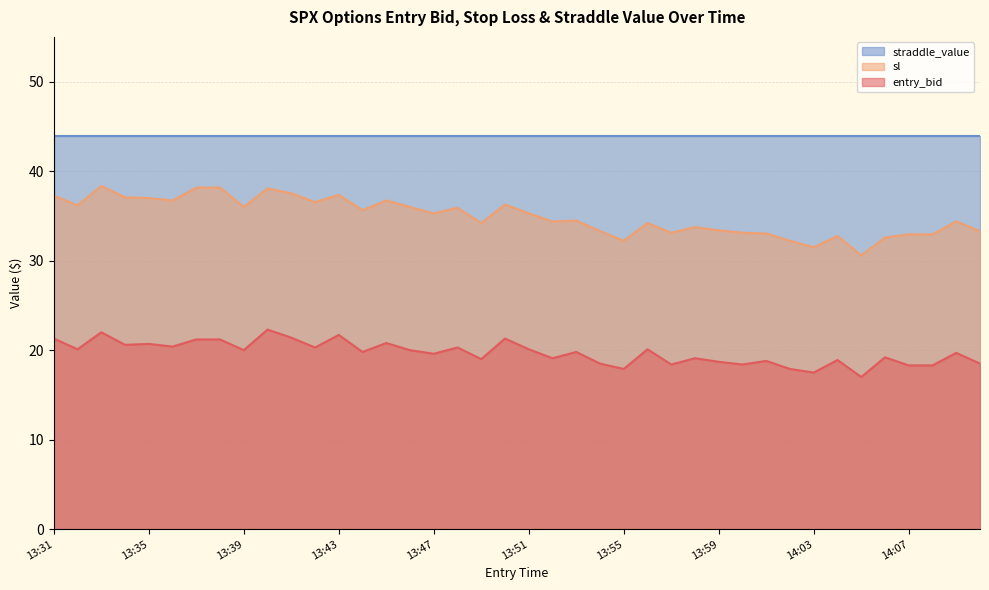

True or false: entry_bid and sl cross at least once.

False